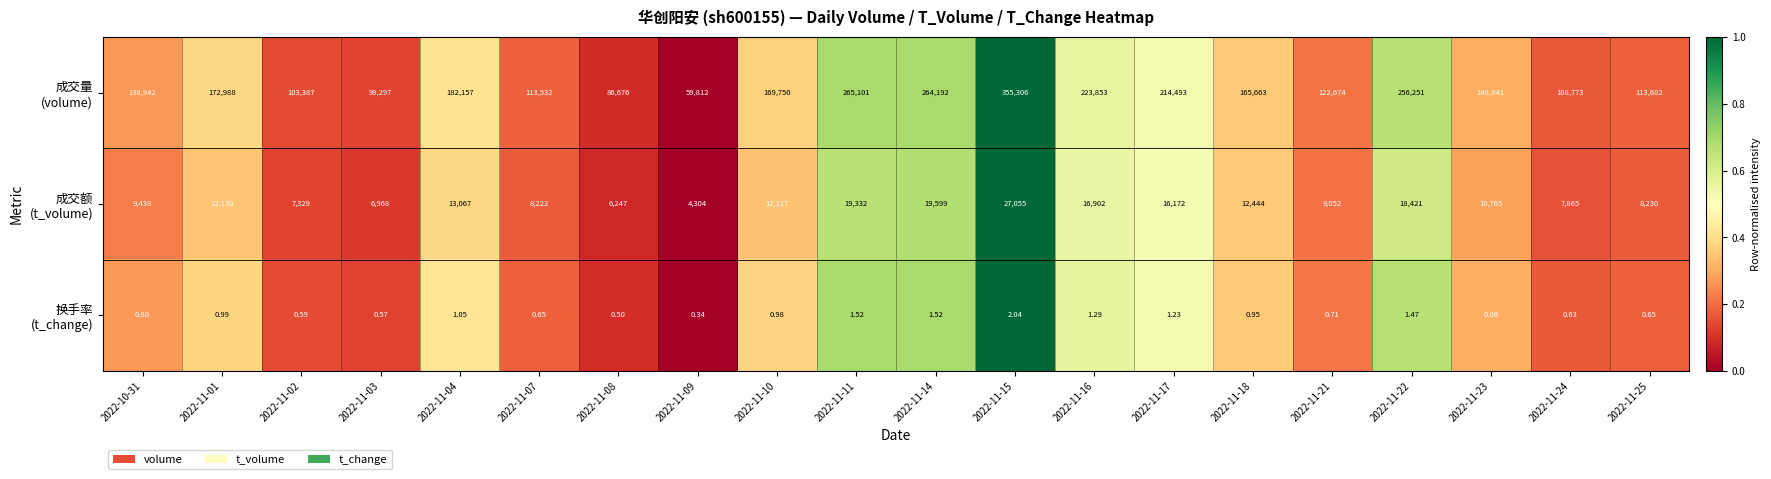

At how many categories does at least one series exceed 0?

20